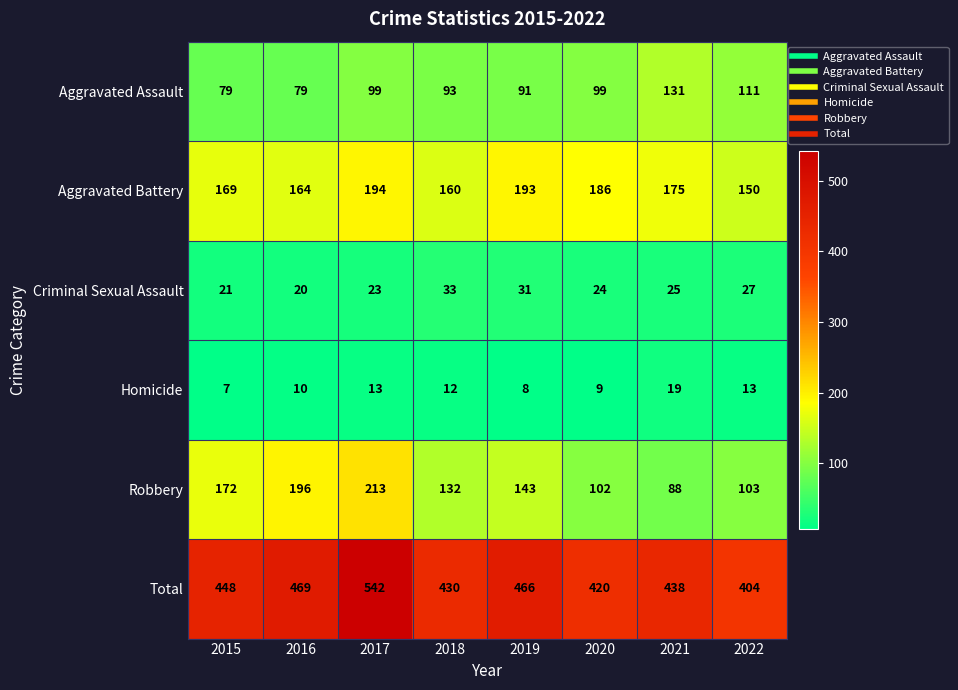

At which label is Robbery closest to 150?

2019